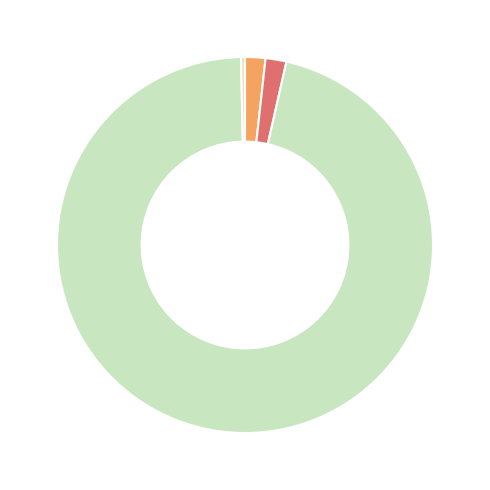

Is there a majority slice in this chart?

Yes